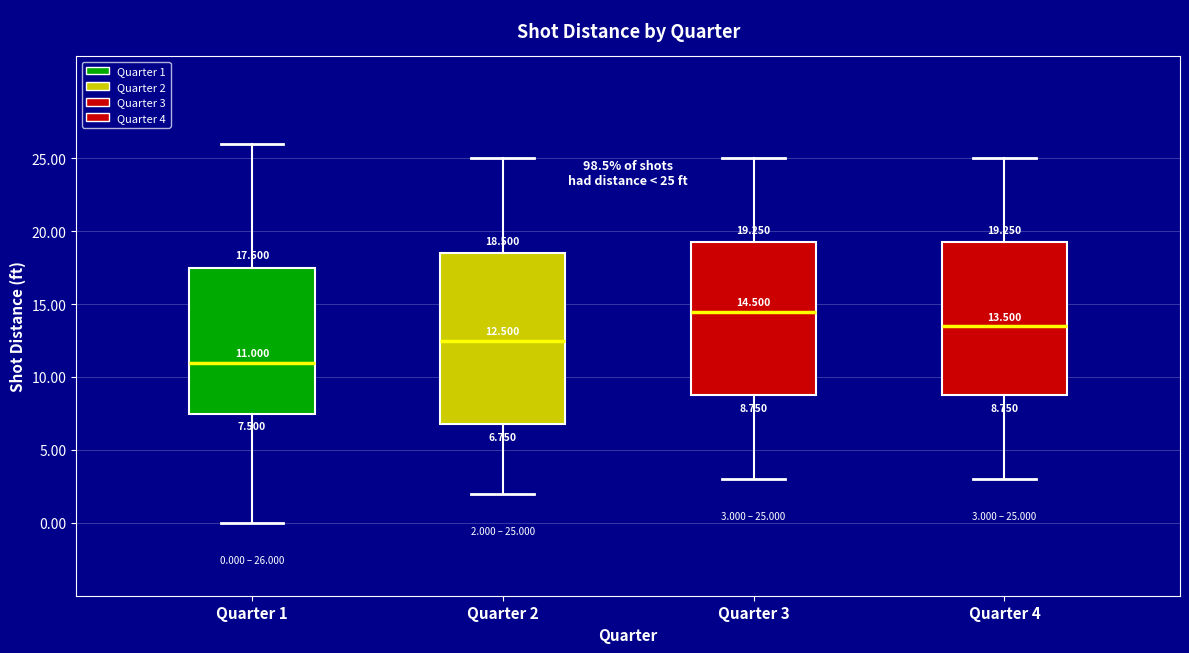

Which box's median line is the lowest?

Quarter 1